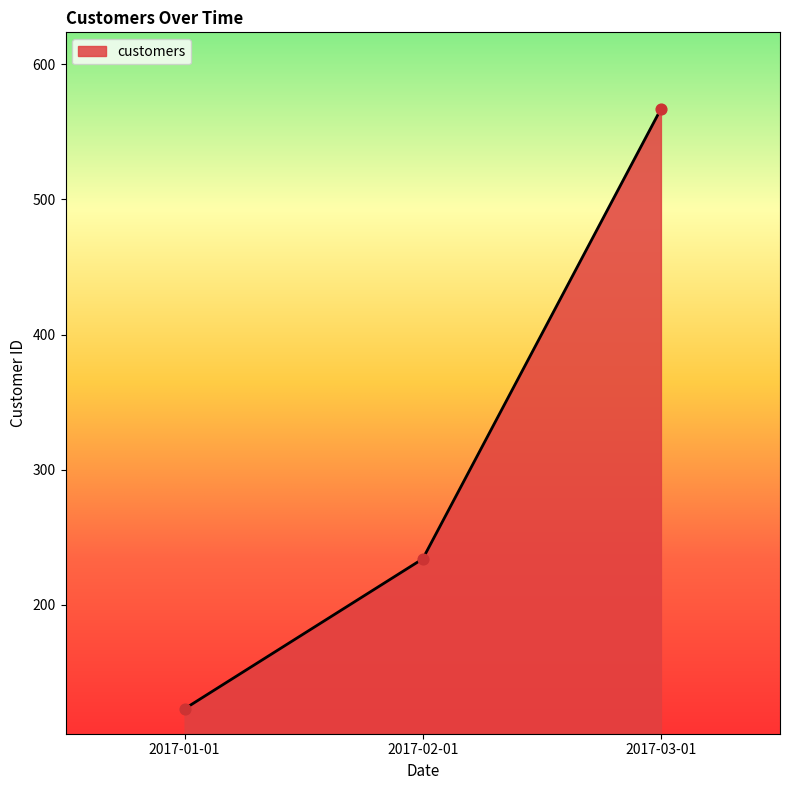

What is the change in value from 2017-01-01 to 2017-03-01?

+444